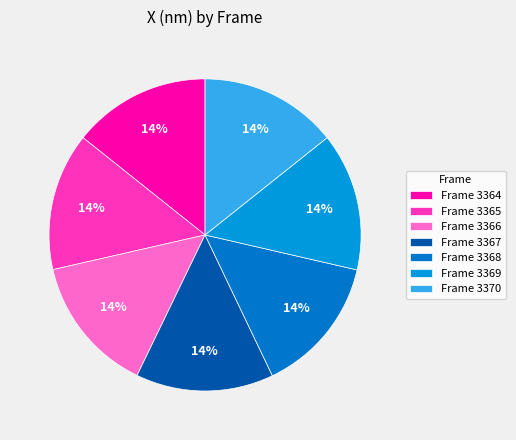

Does any single category account for the majority?

No